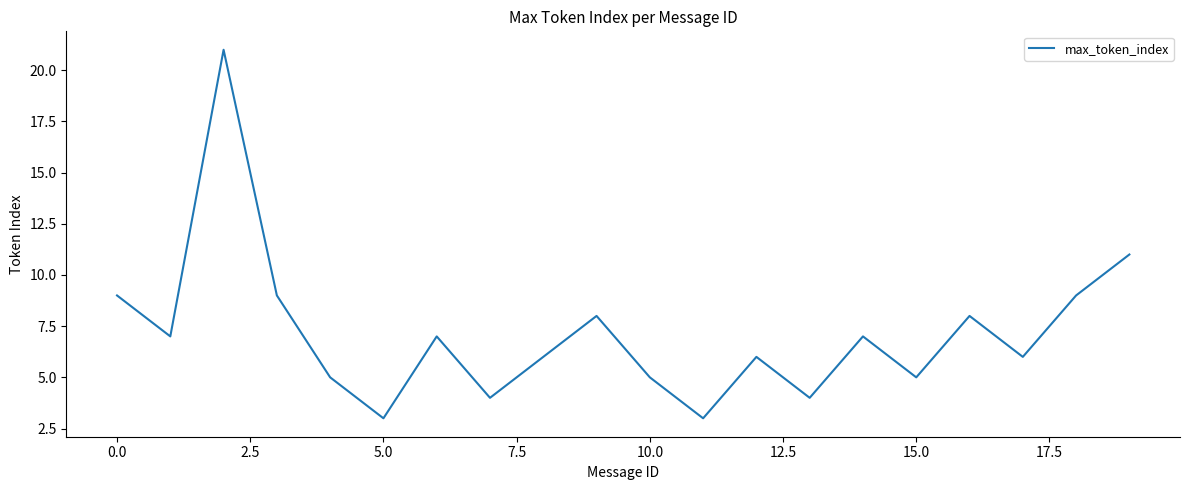

What is the maximum value shown in the chart?

21